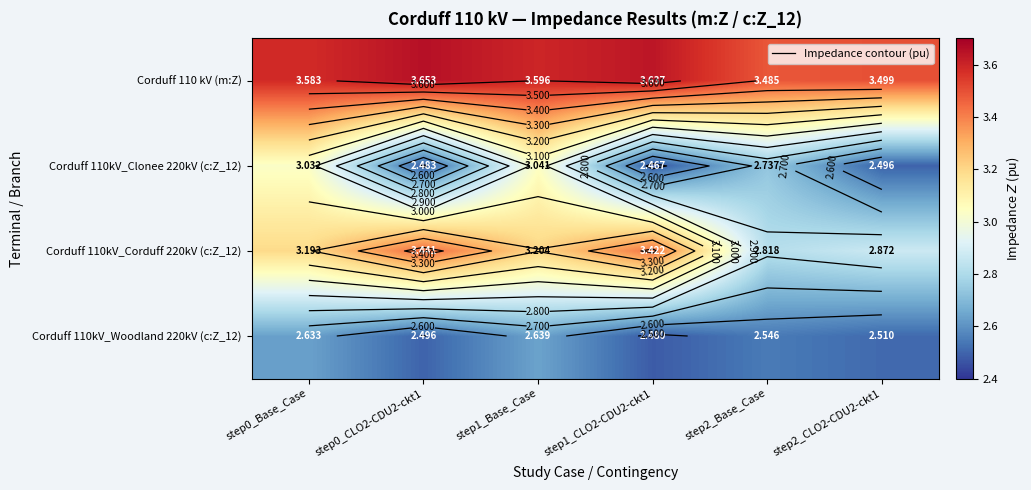

The Corduff 110kV_Woodland 220kV (c:Z_12) series shows 4.3 at step0_CLO2-CDU2-ckt1. True or false?

False